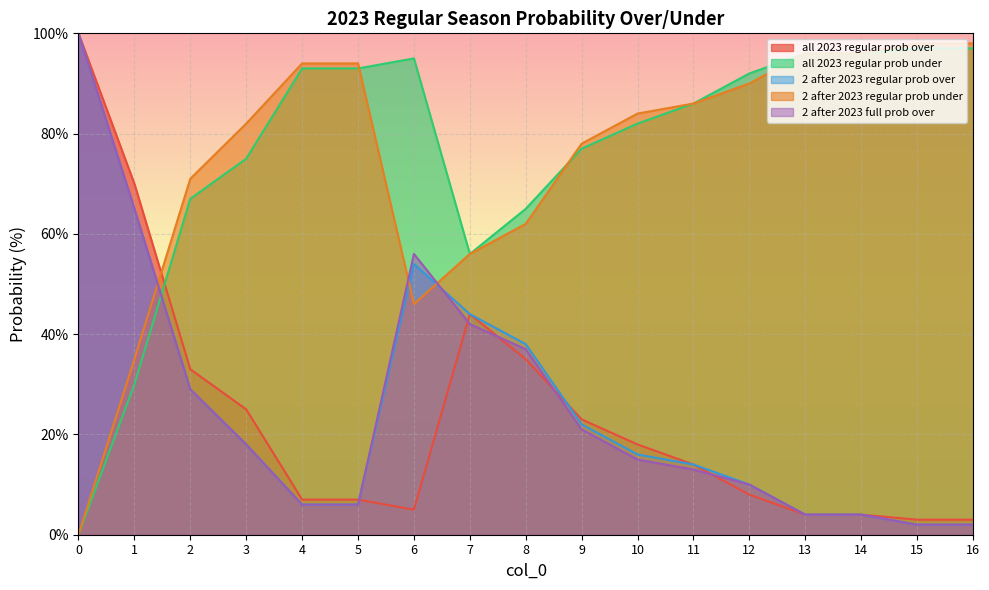

Is it true that 2 after 2023 regular prob over equals 16 at 7?

False